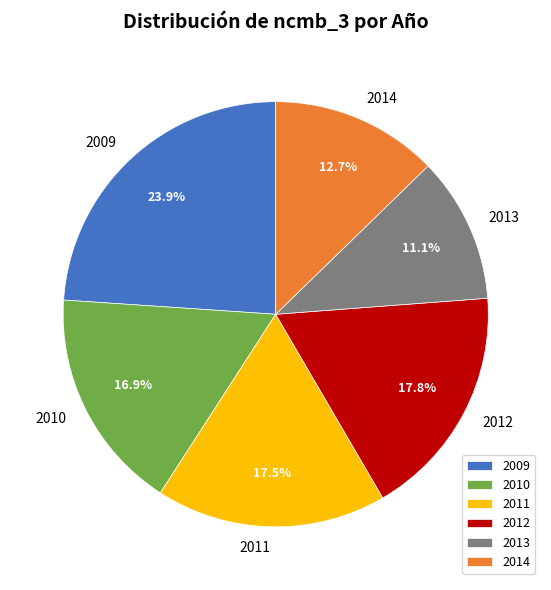

Which category has the biggest portion of the pie?

2009